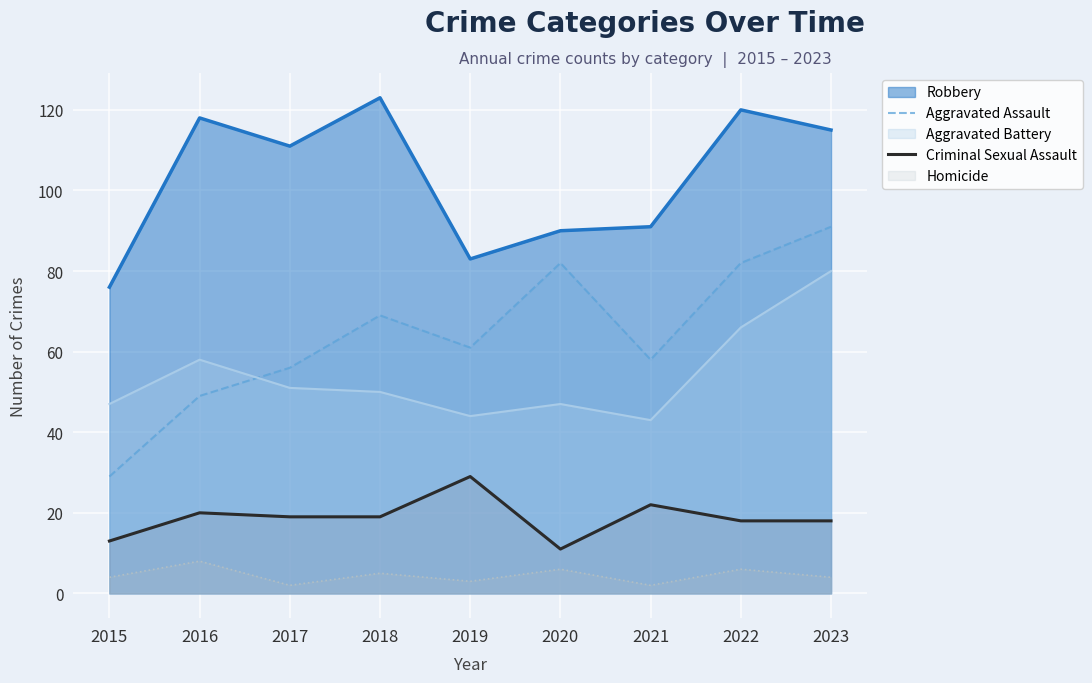

True or false: Criminal Sexual Assault has more than 0 interior local peaks.

True